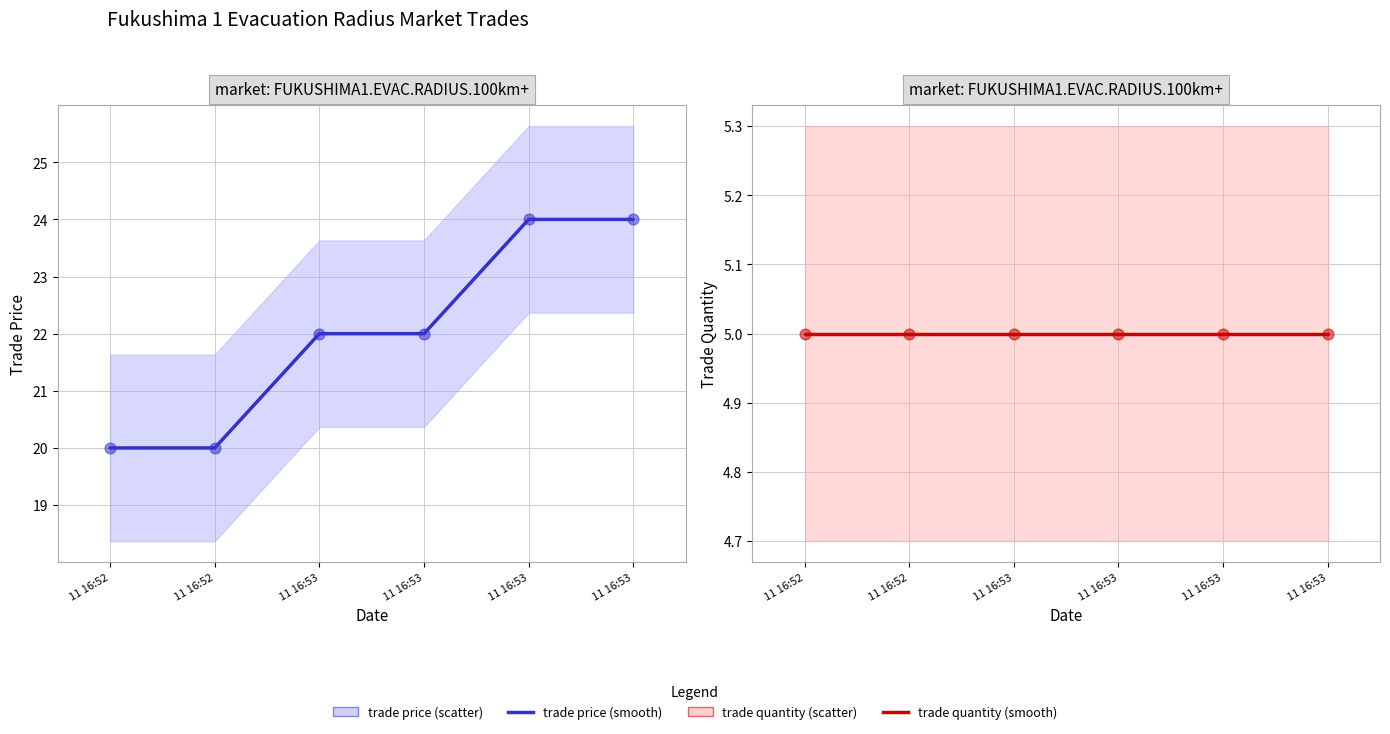

At which category is the sum across all series the highest?

11 16:53